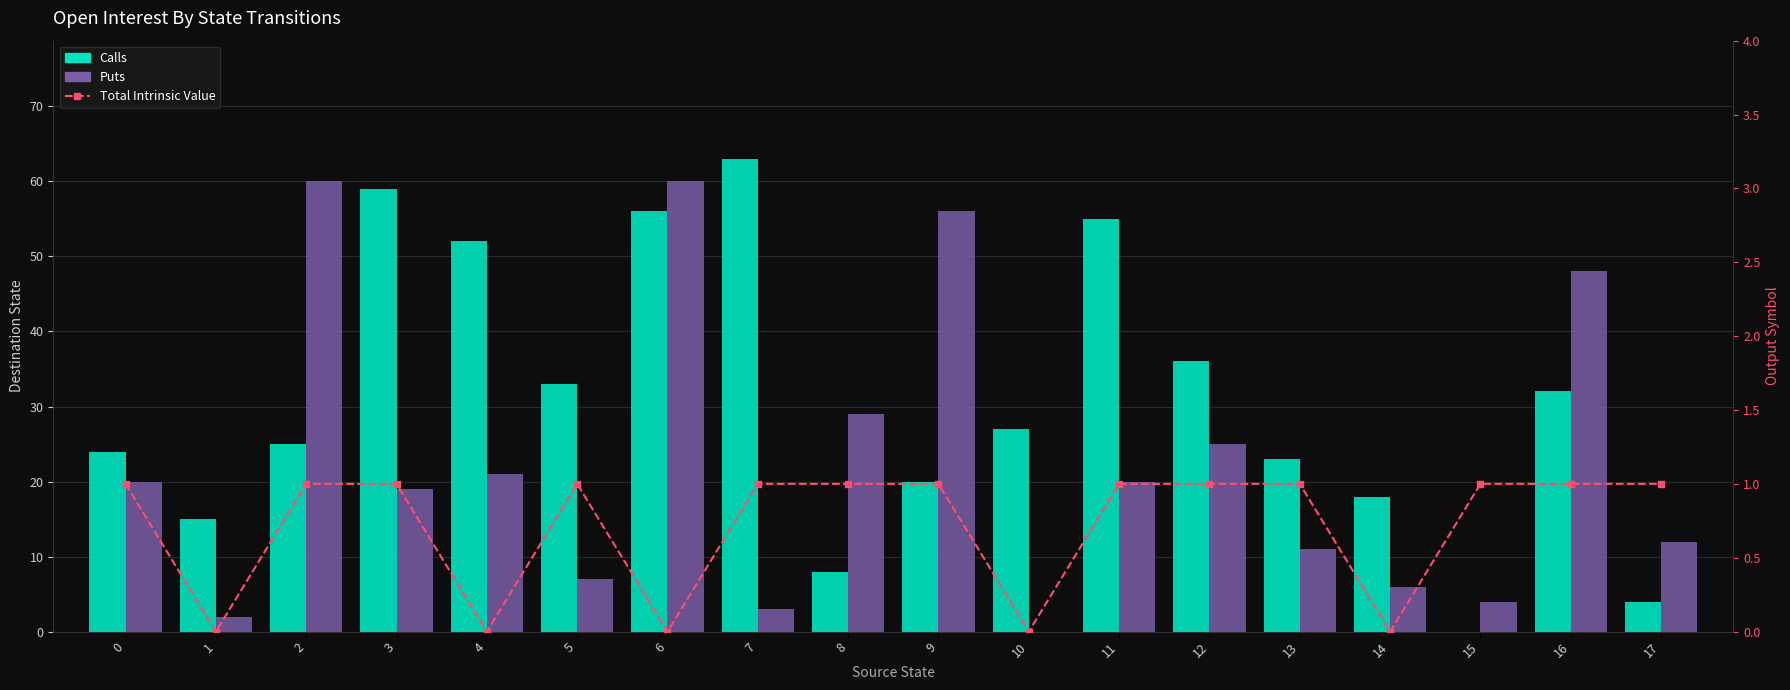

What is the value of the Calls bar at the 5th from the left?

52